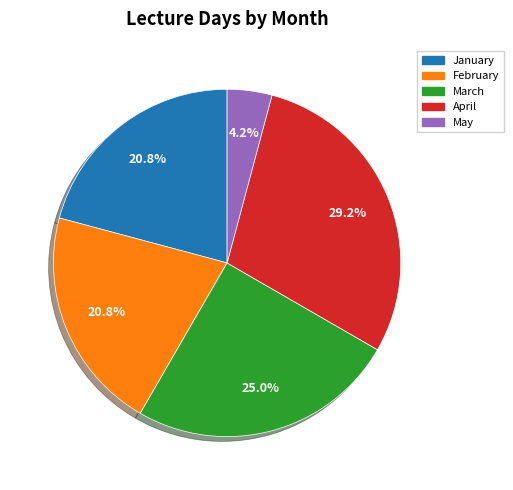

To the nearest percent, what percentage of the pie is January?

21%